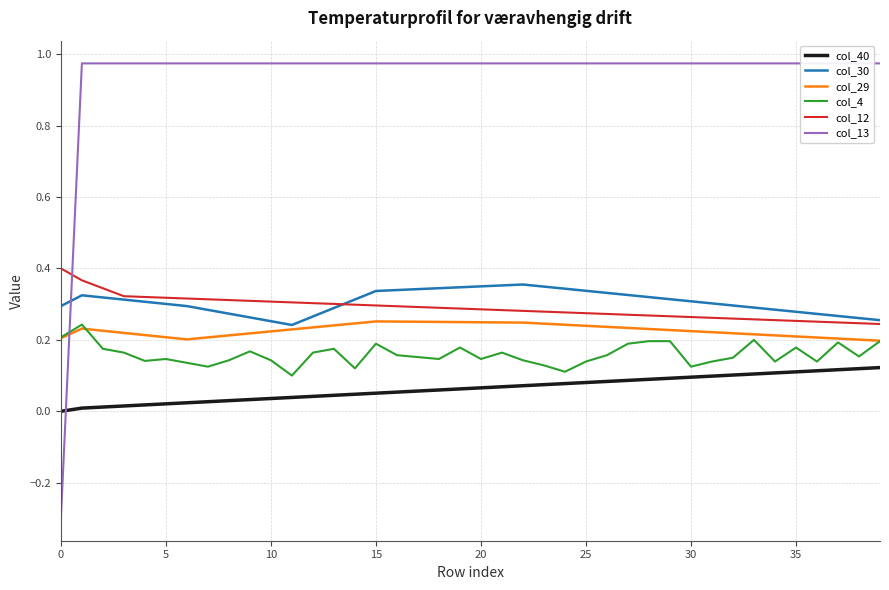

Between 33 and 32, which is larger?

33